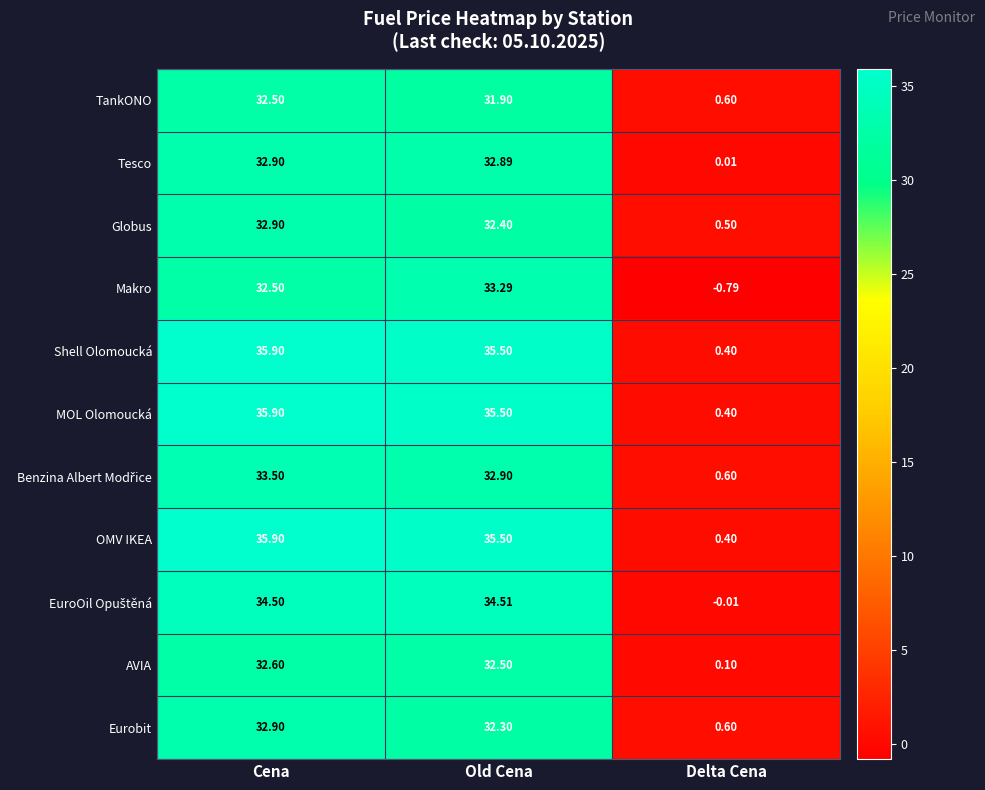

Where does the MOL Olomoucká series first go above 35?

Cena